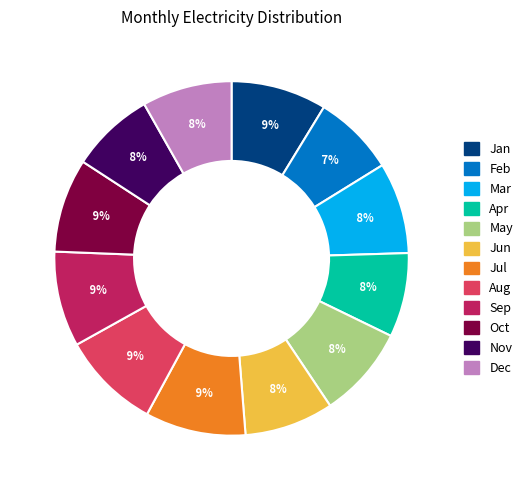

How many slices are in this pie chart?

12